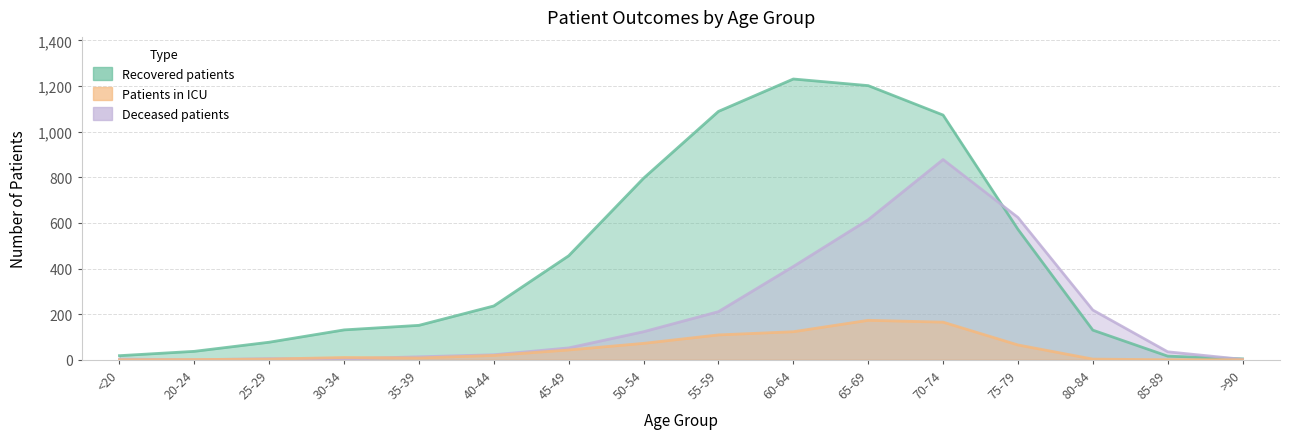

How many distinct data groups are displayed?

3